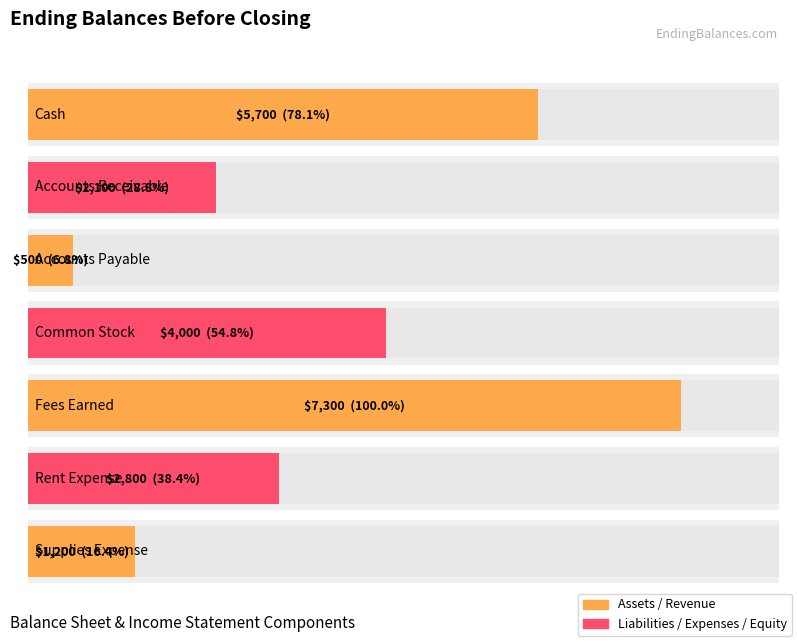

The value at Common Stock is 4000. True or false?

True